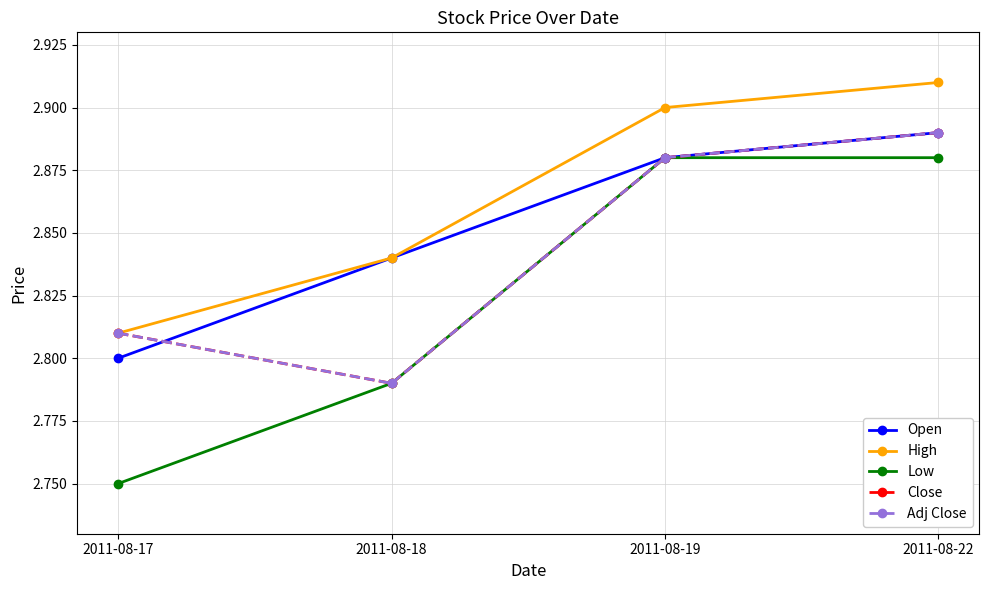

Does the chart have visible grid lines?

Yes